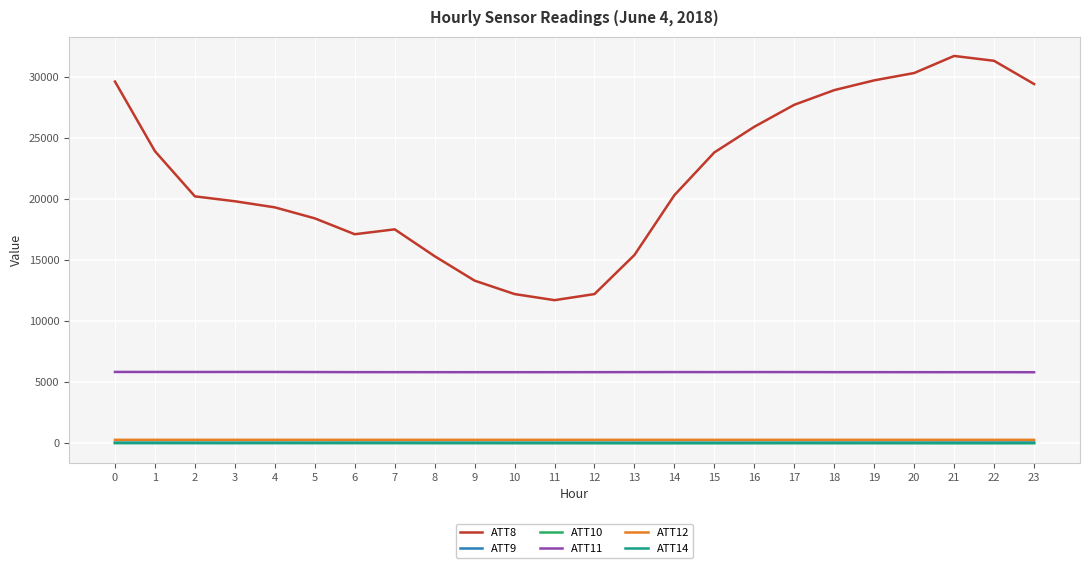

What is the maximum value shown in the chart?

31700.0